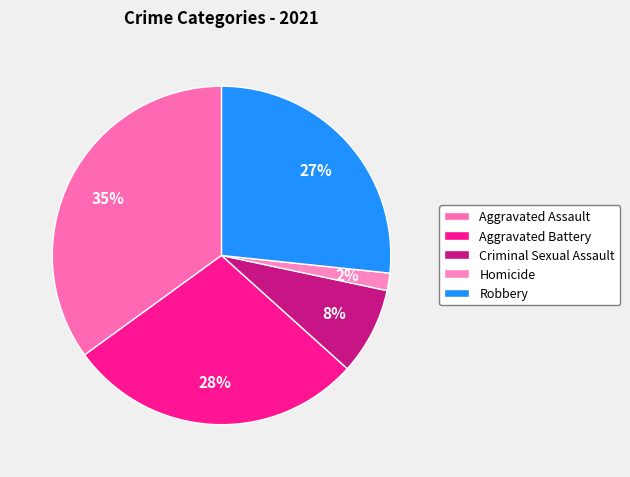

Rank the categories by value from lowest to highest.

Homicide, Criminal Sexual Assault, Robbery, Aggravated Battery, Aggravated Assault